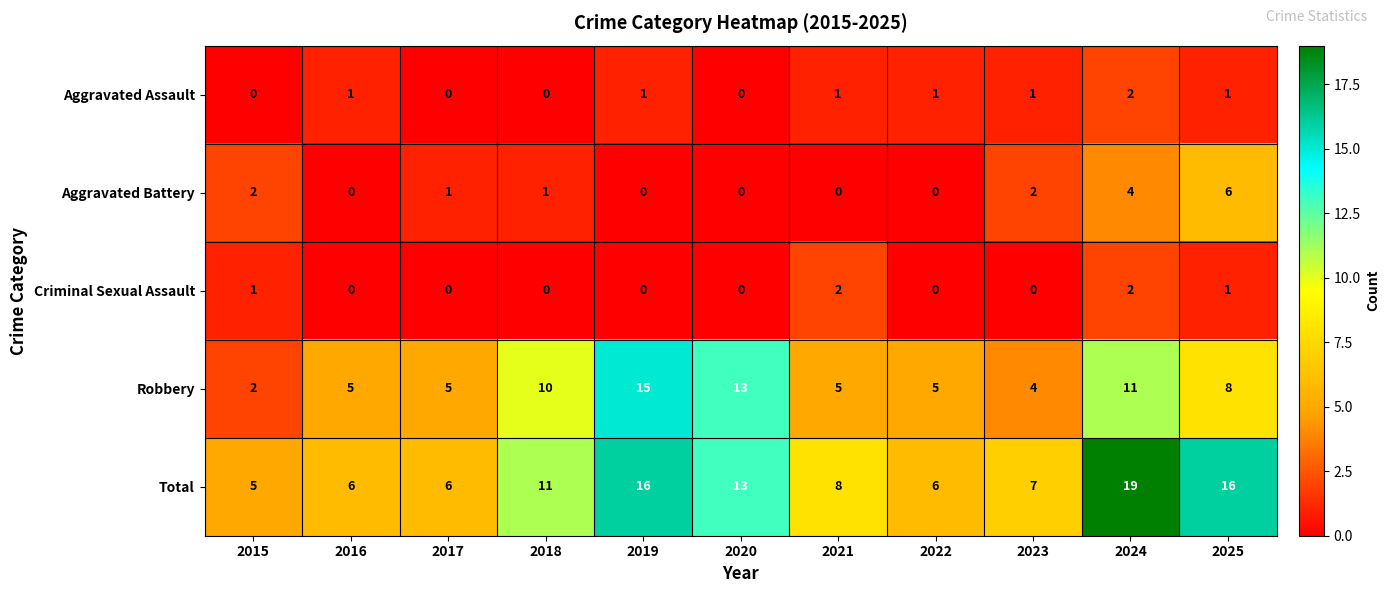

How many distinct data groups are displayed?

5